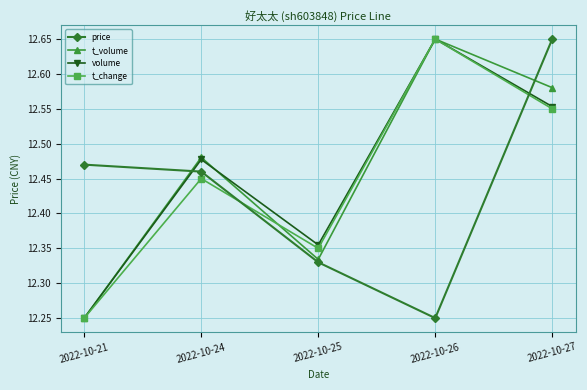

True or false: volume has more than 2 interior local peaks.

False